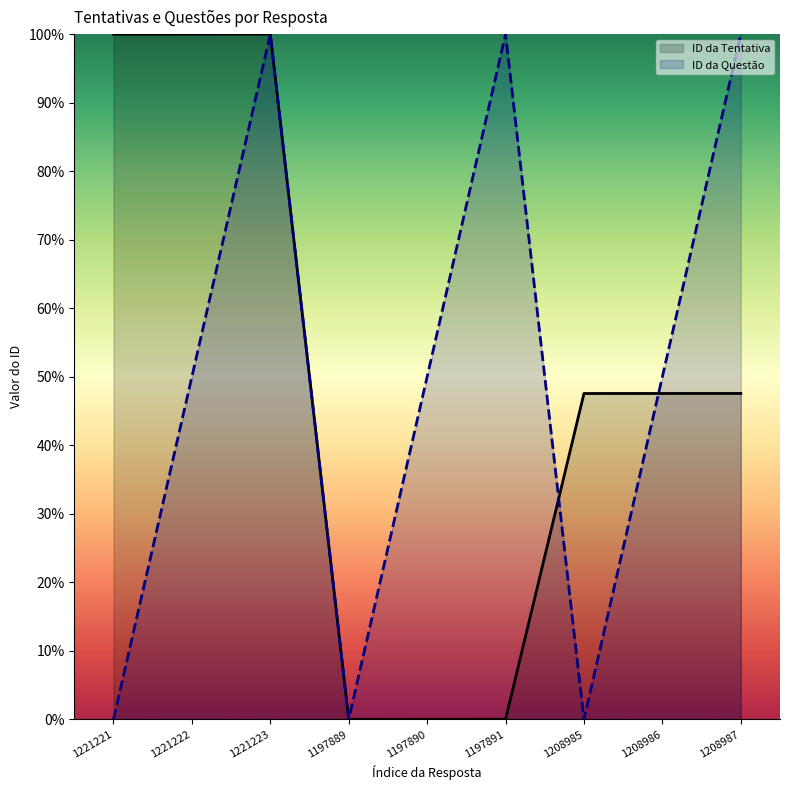

What is the spread (max minus min) of values at 1208986?

2.4